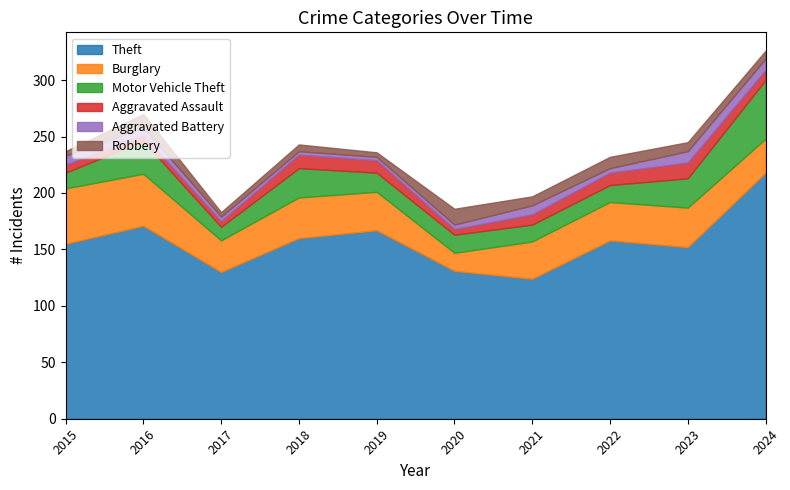

What are all the series names shown in the legend?

Theft, Burglary, Motor Vehicle Theft, Aggravated Assault, Aggravated Battery, Robbery